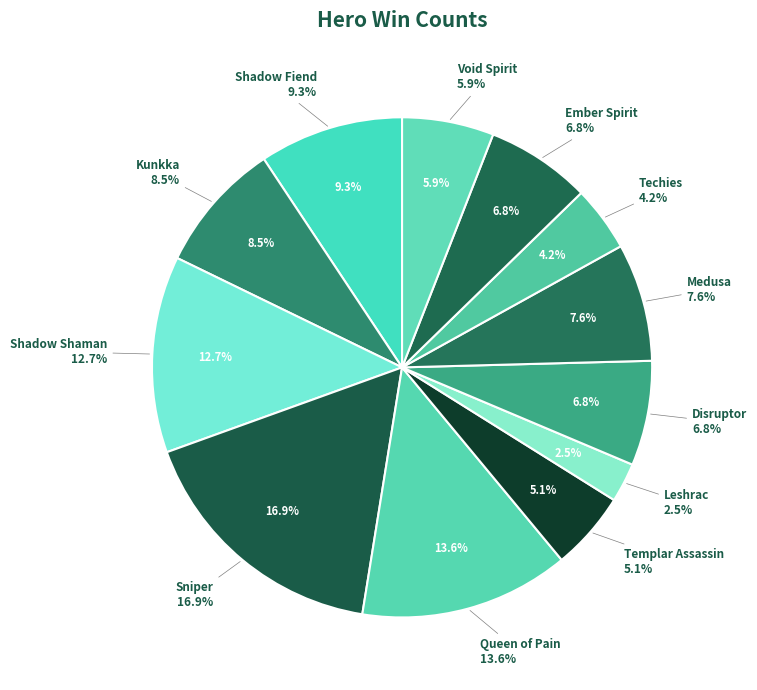

What is the ratio of the value at Templar Assassin to the value at Void Spirit?

0.9